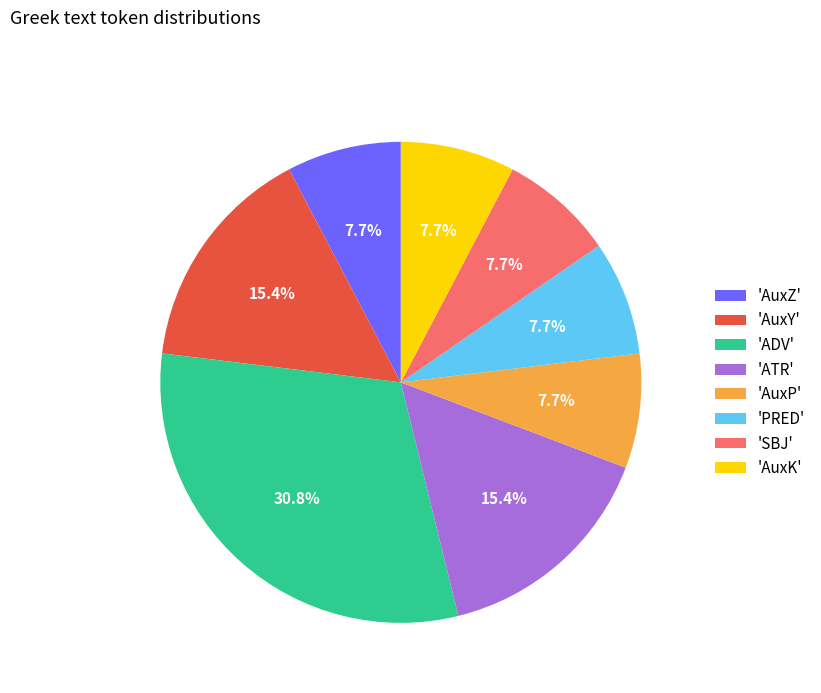

Between 'AuxY' and 'PRED', which is larger?

'AuxY'